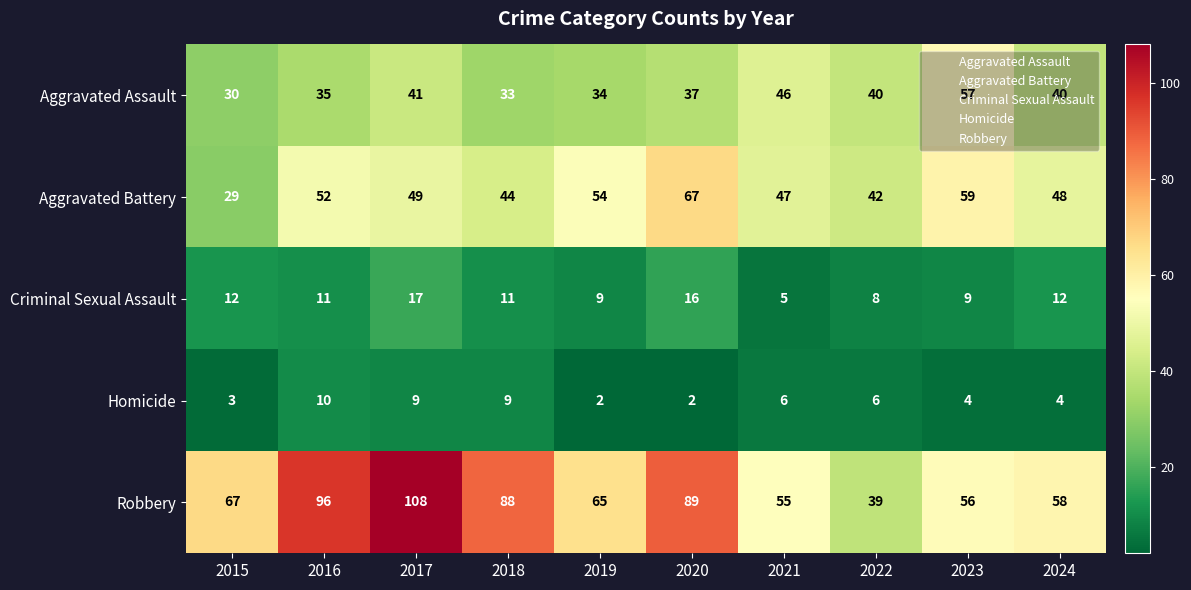

Which series changed the most between 2015 and 2017?

Robbery